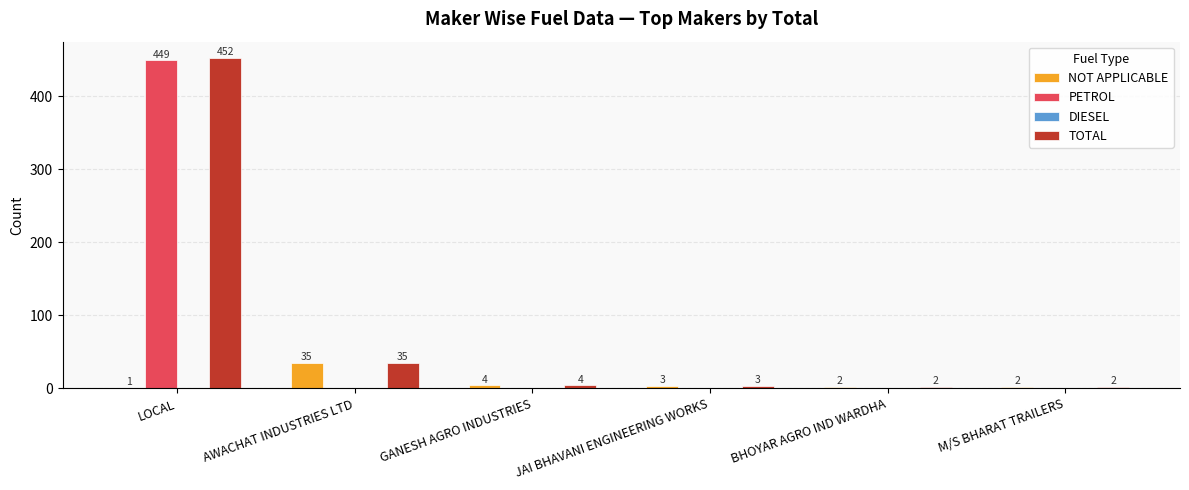

Is the value of PETROL at GANESH AGRO INDUSTRIES greater than the value of TOTAL at LOCAL?

No